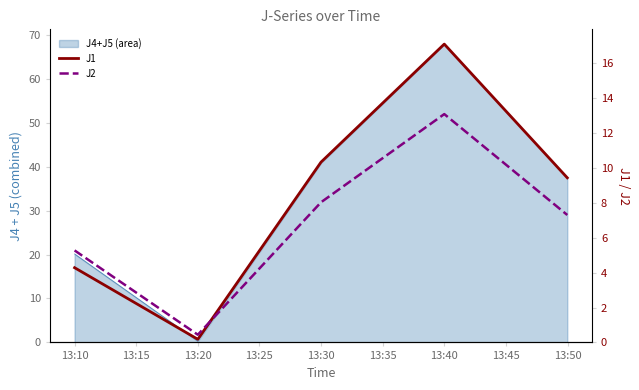

At 13:20, list the series in order from largest to smallest.

J2, J1